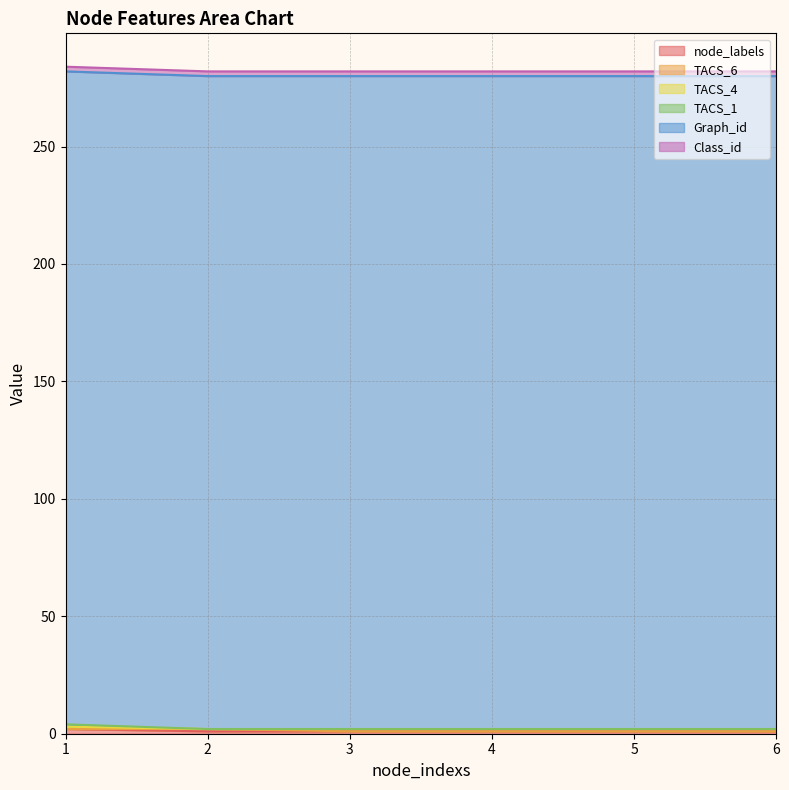

How many lines are shown in the chart?

6